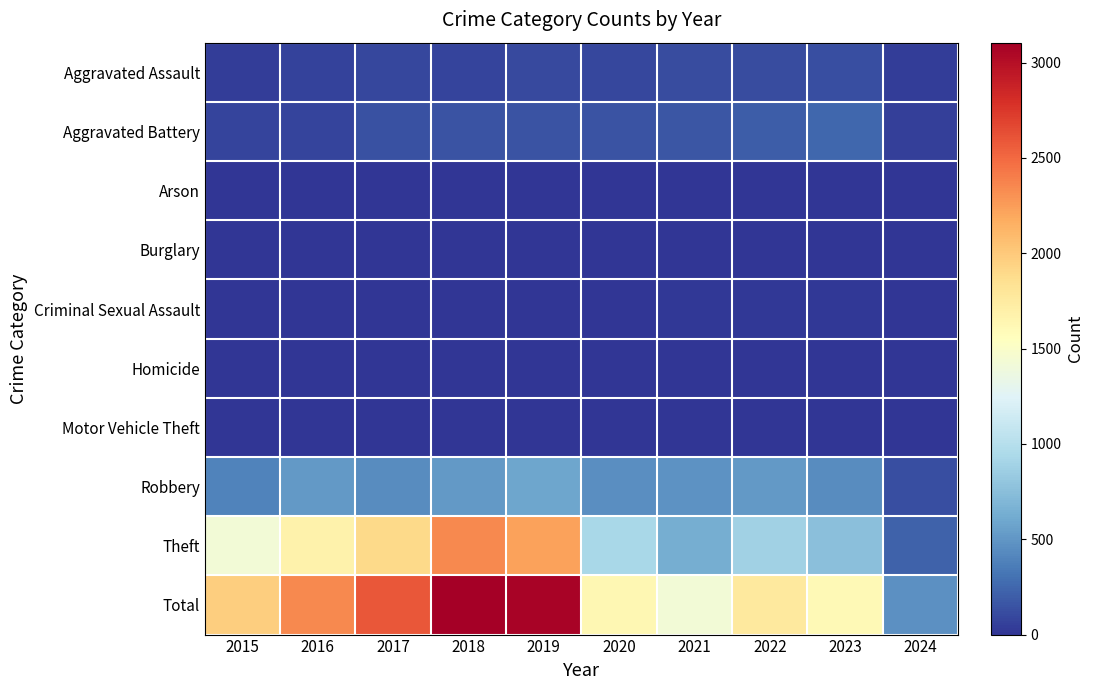

At which category is the sum across all series the highest?

2018